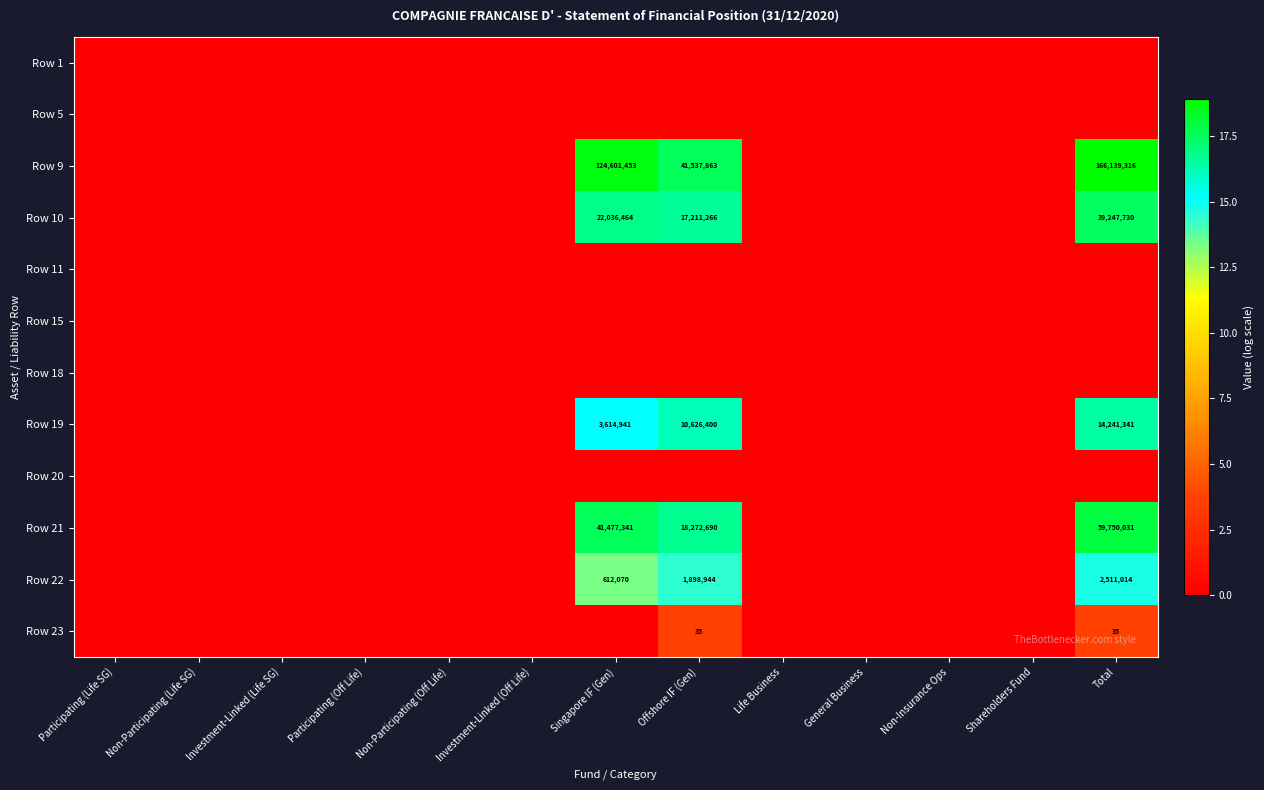

Rank the categories by Row 18 value from highest to lowest.

Participating (Life SG), Non-Participating (Life SG), Investment-Linked (Life SG), Participating (Off Life), Non-Participating (Off Life), Investment-Linked (Off Life), Singapore IF (Gen), Offshore IF (Gen), Life Business, General Business, Non-Insurance Ops, Shareholders Fund, Total